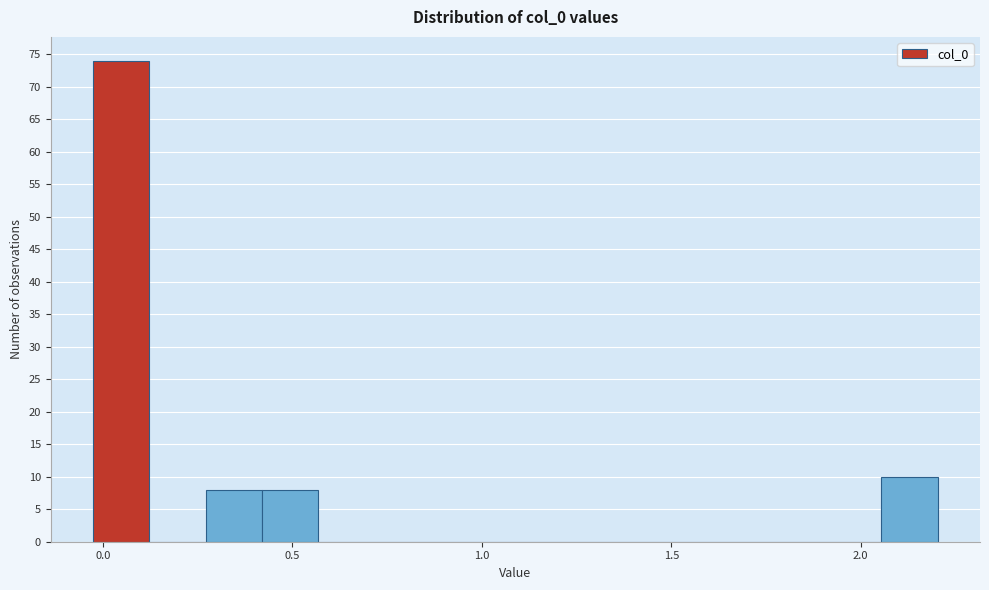

Read against the x-axis, roughly where is the centre of the tallest bar?

0.05